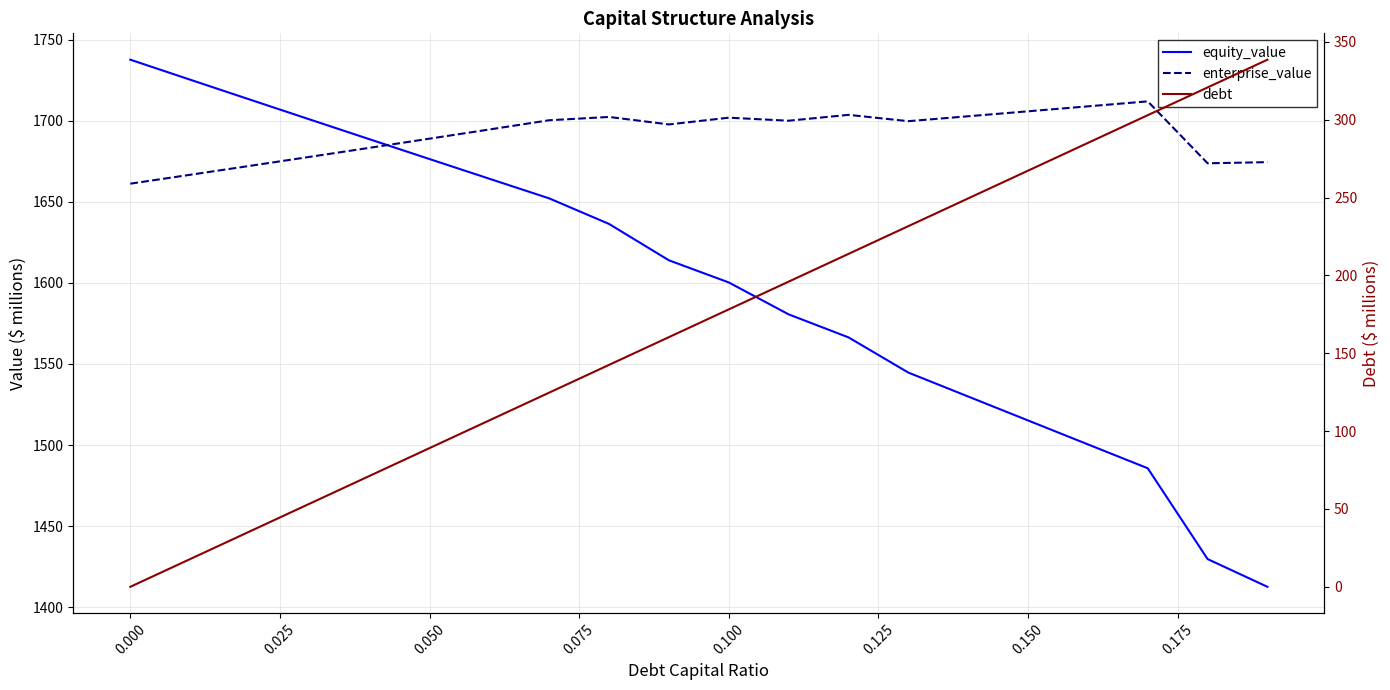

True or false: debt has a value of 38.9 at 0.075.

False